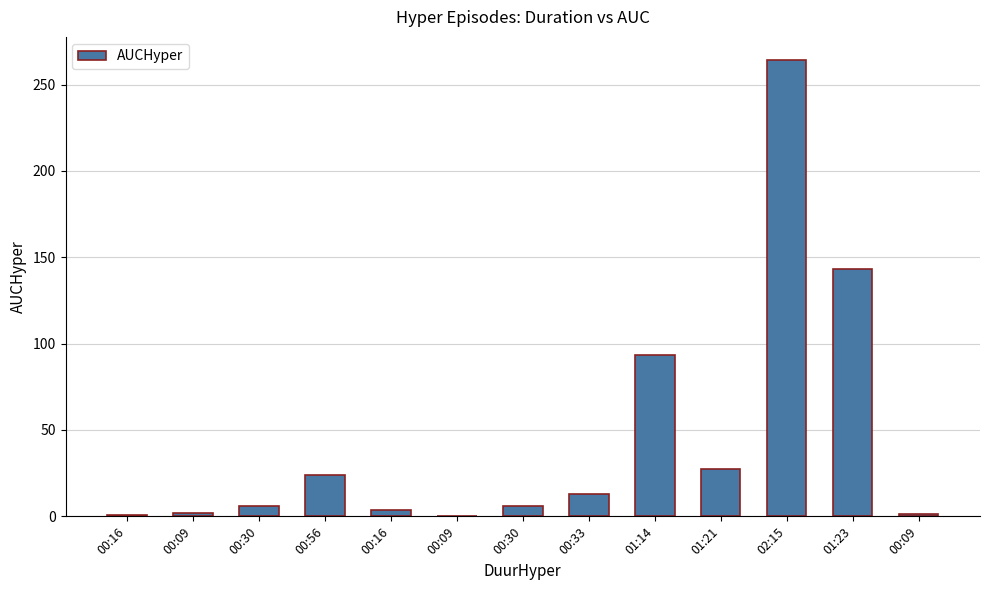

Count the number of values greater than 5.

8